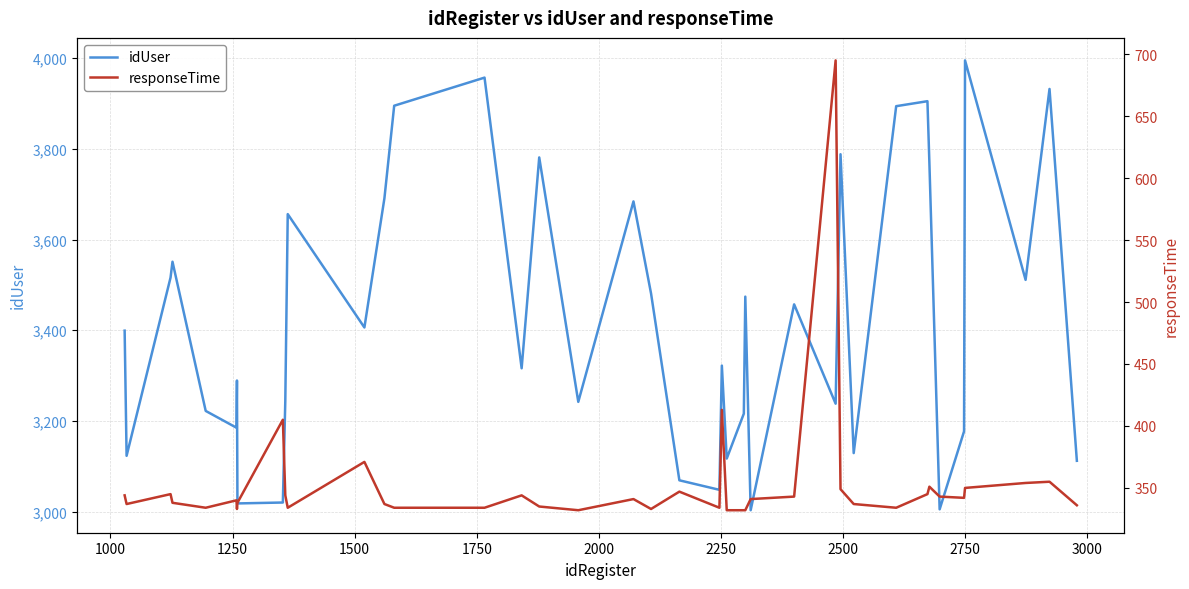

Reading left to right, list all the values displayed in this chart.

idUser: 3399	3123	3516	3551	3222	3185	3289	3018	3020	3244	3656	3406	3691	3895	3957	3316	3781	3242	3684	3481	3069	3048	3322	3117	3216	3474	3003	3457	3238	3788	3129	3894	3905	3769	3005	3177	3995	3511	3932	3112
responseTime: 344	337	345	338	334	340	333	338	405	344	334	371	337	334	334	344	335	332	341	333	347	334	413	332	332	332	341	343	695	349	337	334	345	351	343	342	350	354	355	336